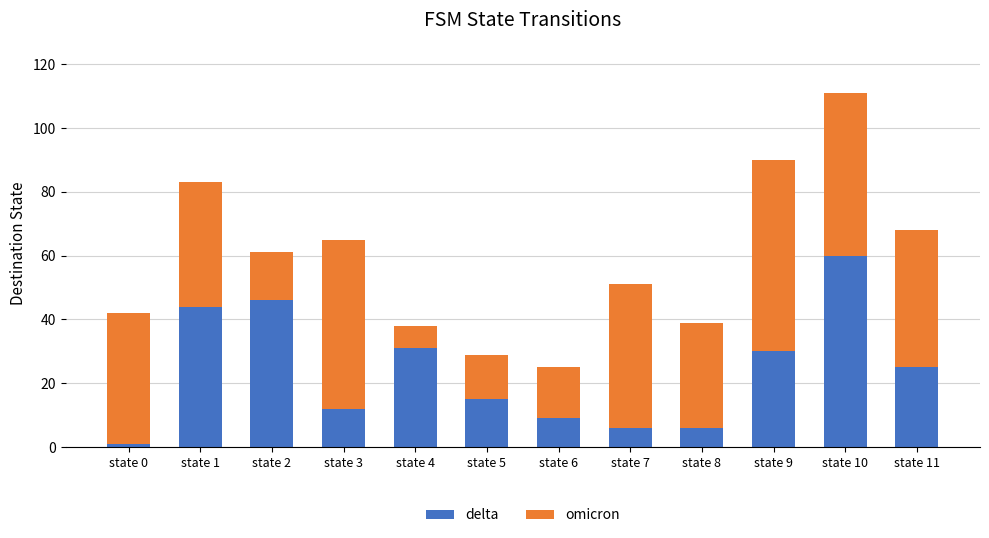

At which label does delta reach its minimum?

state 0